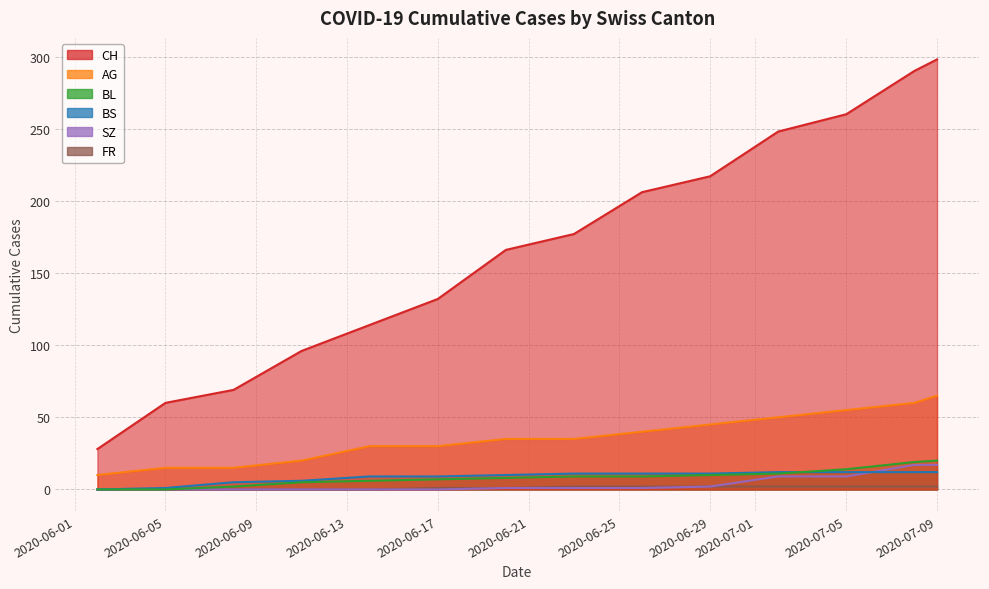

Does the chart display data point markers on the line(s)?

No